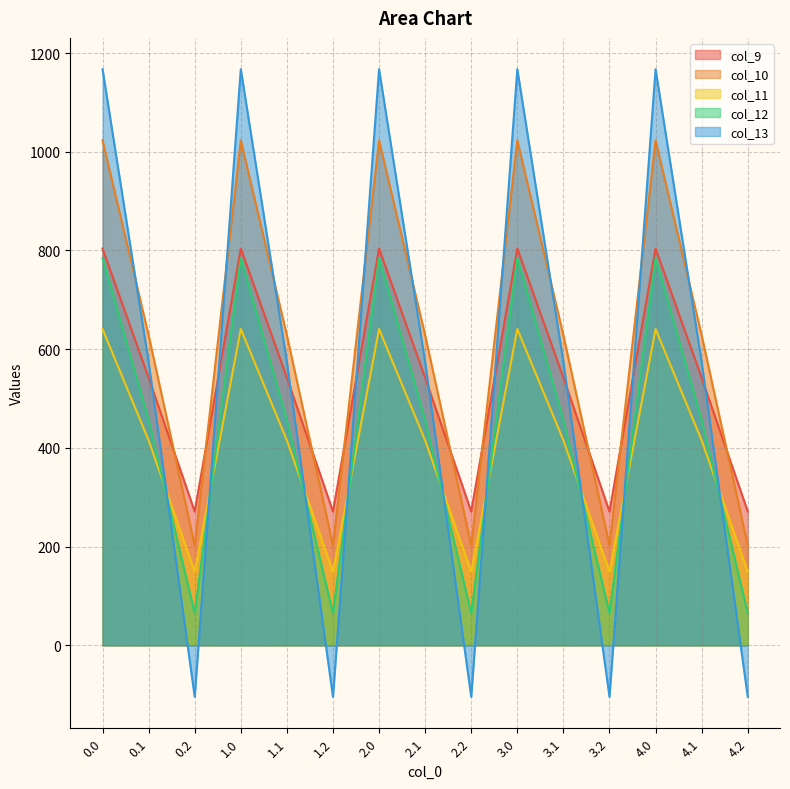

At which category does col_10 reach its first local peak?

1.0